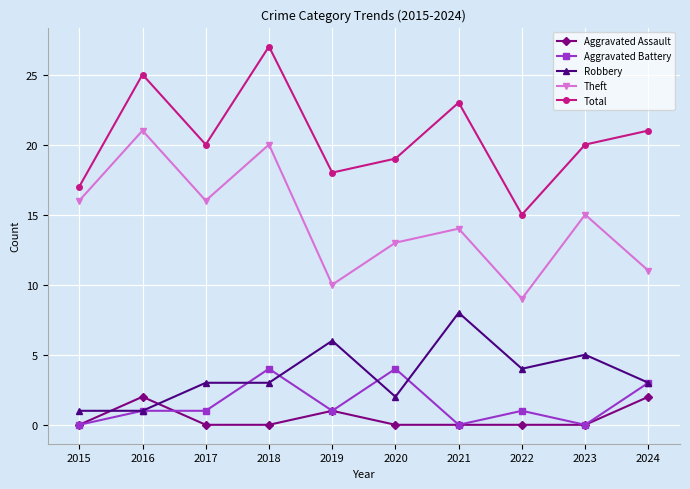

At which category does the chart reach its peak across all series?

2018